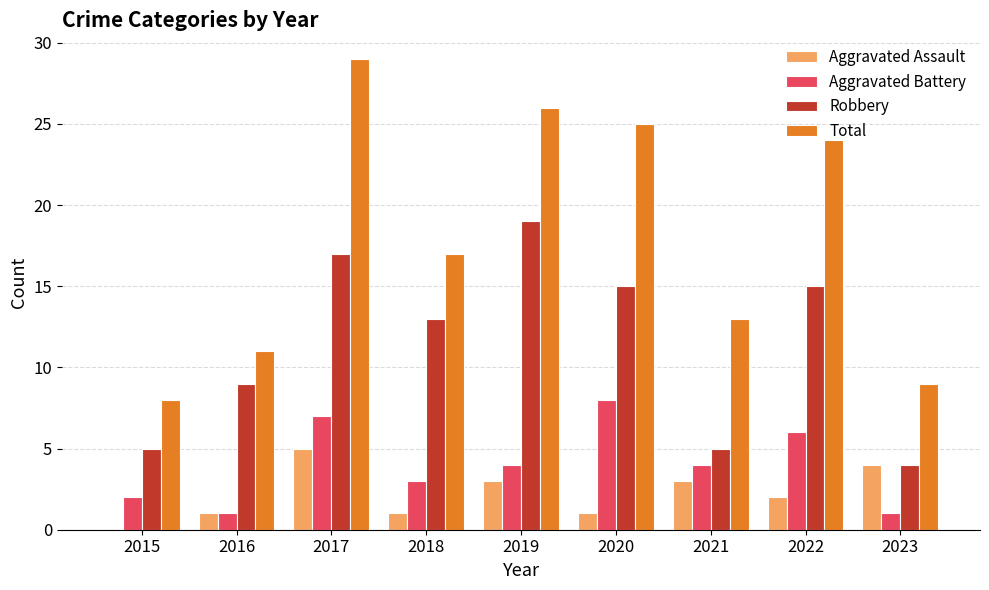

What is the average value of the Robbery series?

11